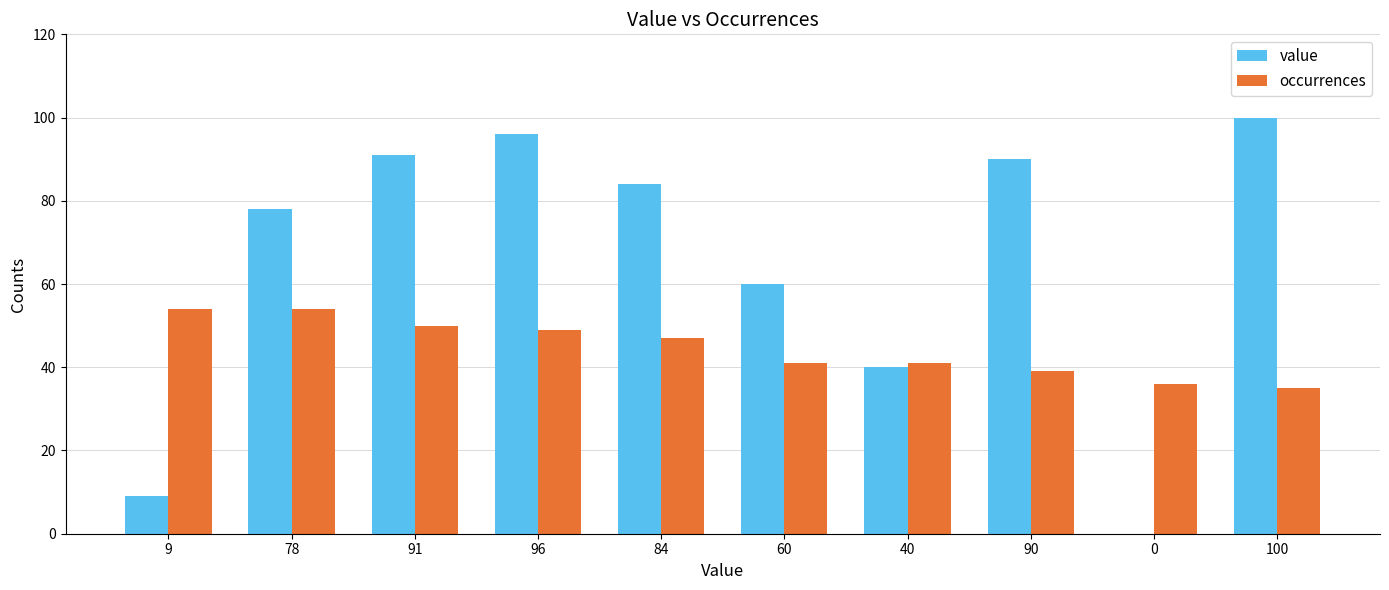

How many groups of bars are there?

10